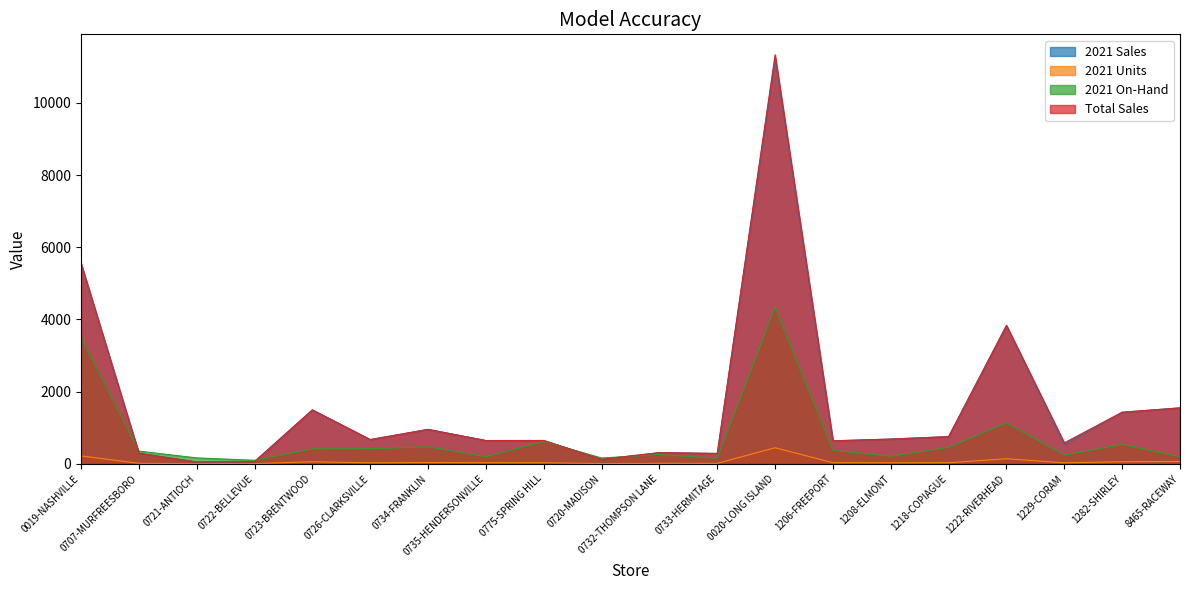

Which category has the highest value in the 2021 On-Hand series?

0020-LONG ISLAND